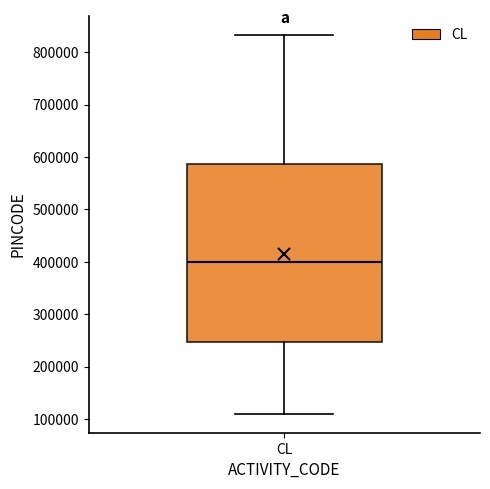

Read this box plot against the y-axis: the position of the median line, the range covered by the box, and the ends of both whiskers. The values are not printed on the chart, so give them approximately, as read against the axis.

median 400000, box 250000 to 590000, whiskers 110000 to 830000